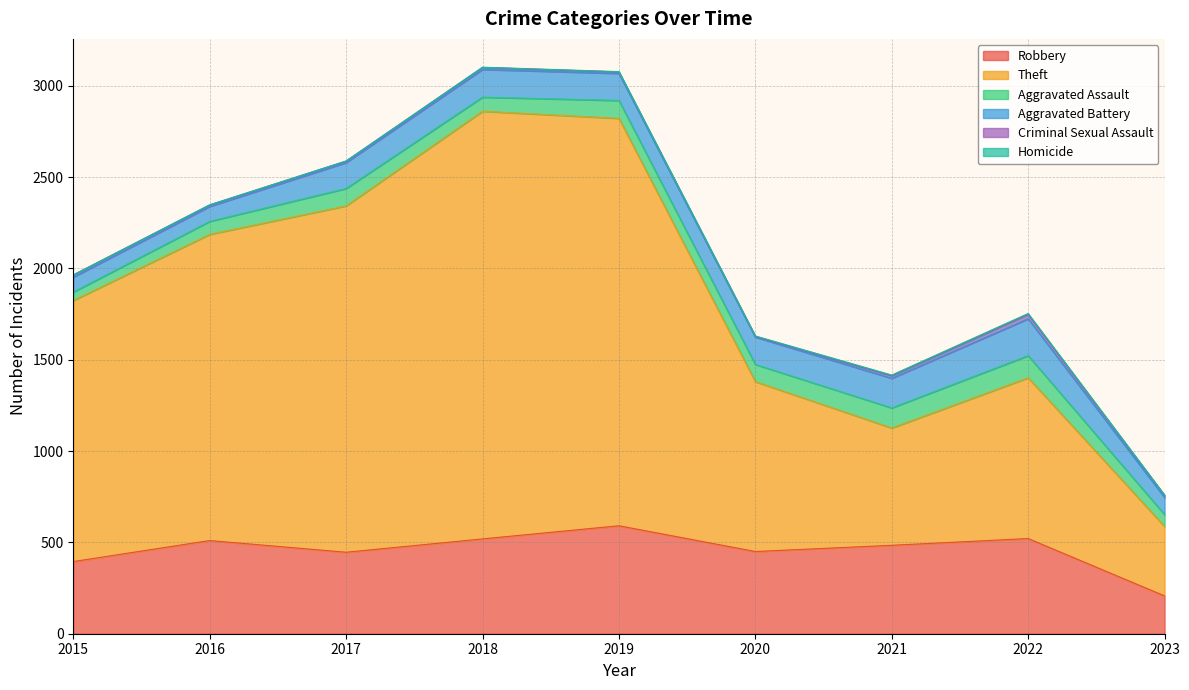

Where does the Theft series first go above 1429?

2016